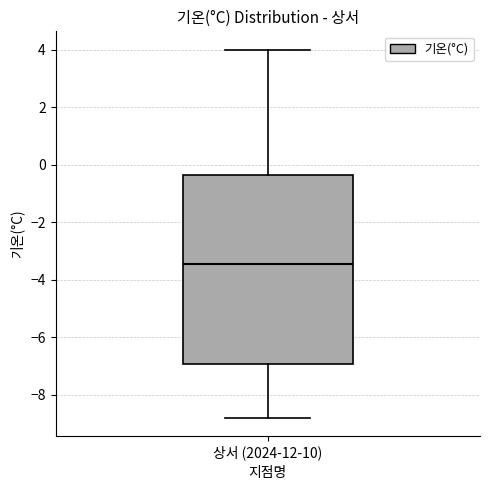

Transcribe this box plot: give where the median line is, the range the box spans, and where the two whiskers end, as read against the y-axis. The values are not printed on the chart, so give them approximately, as read against the axis.

median -3.4, box -7.0 to -0.4, whiskers -8.8 to 4.0